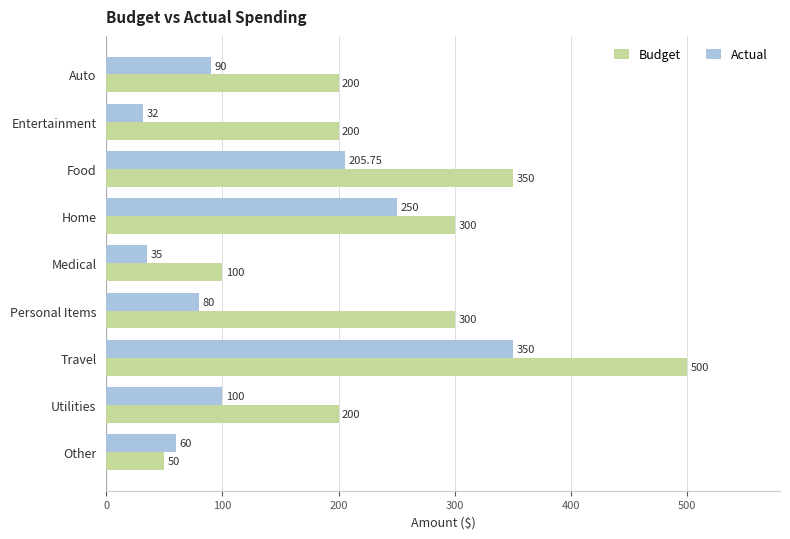

How many data points does each series have?

9